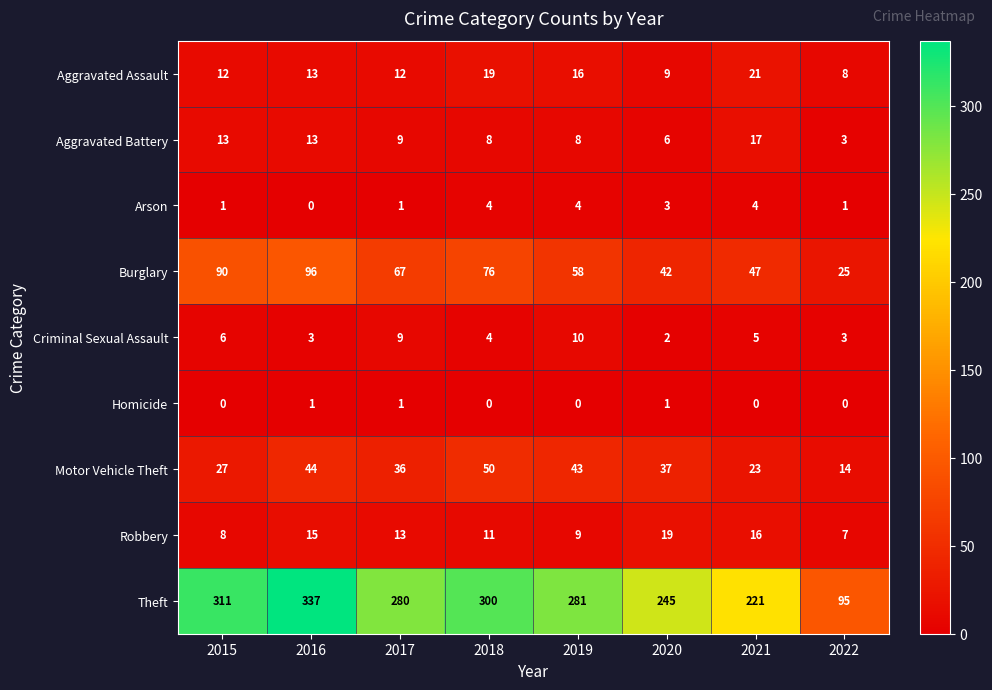

What is the difference between the highest and lowest values at 2019?

281